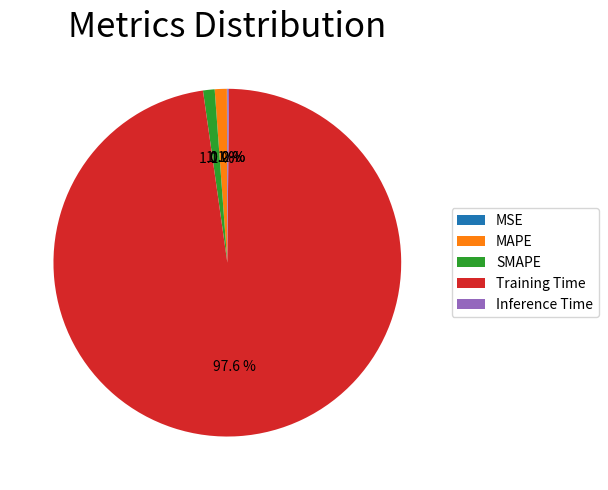

Do Training Time and SMAPE together represent more than half of the pie?

Yes